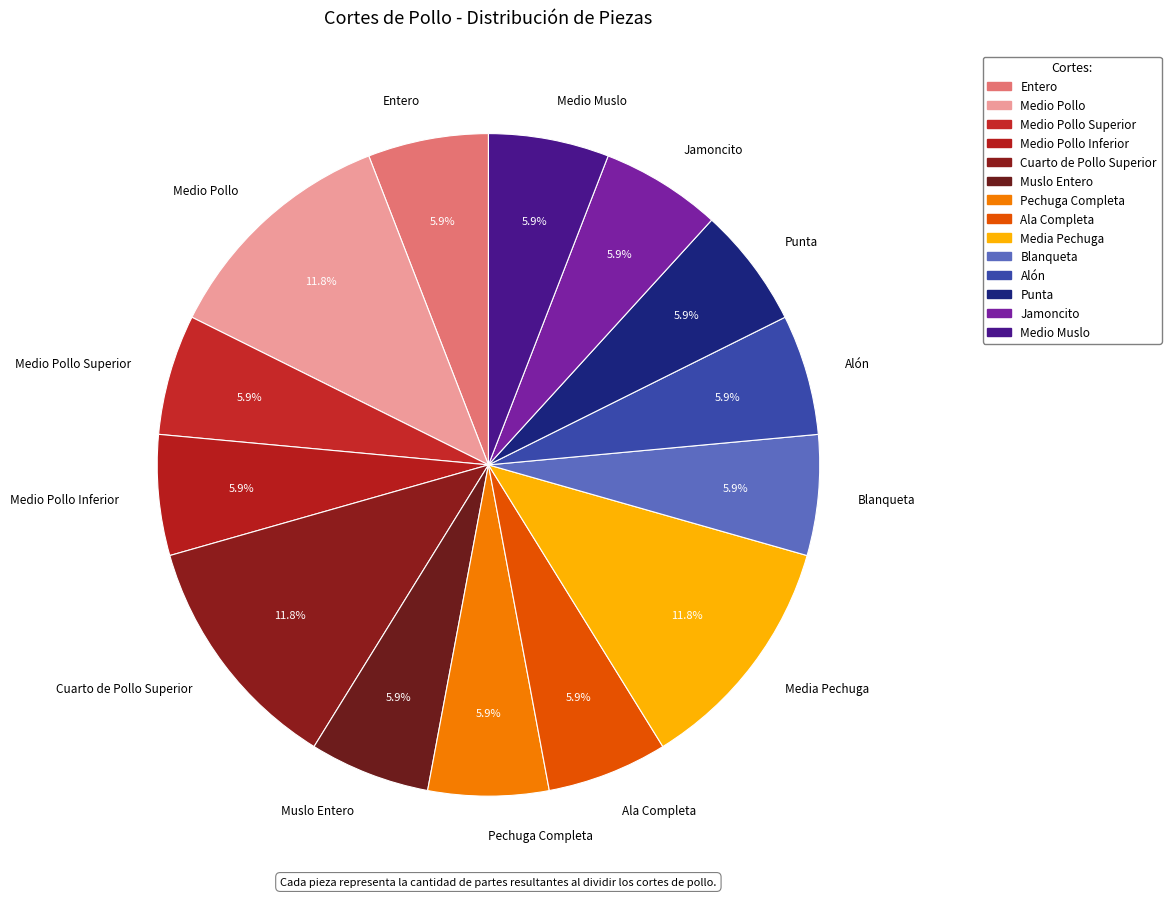

Count the number of slices in the pie.

14